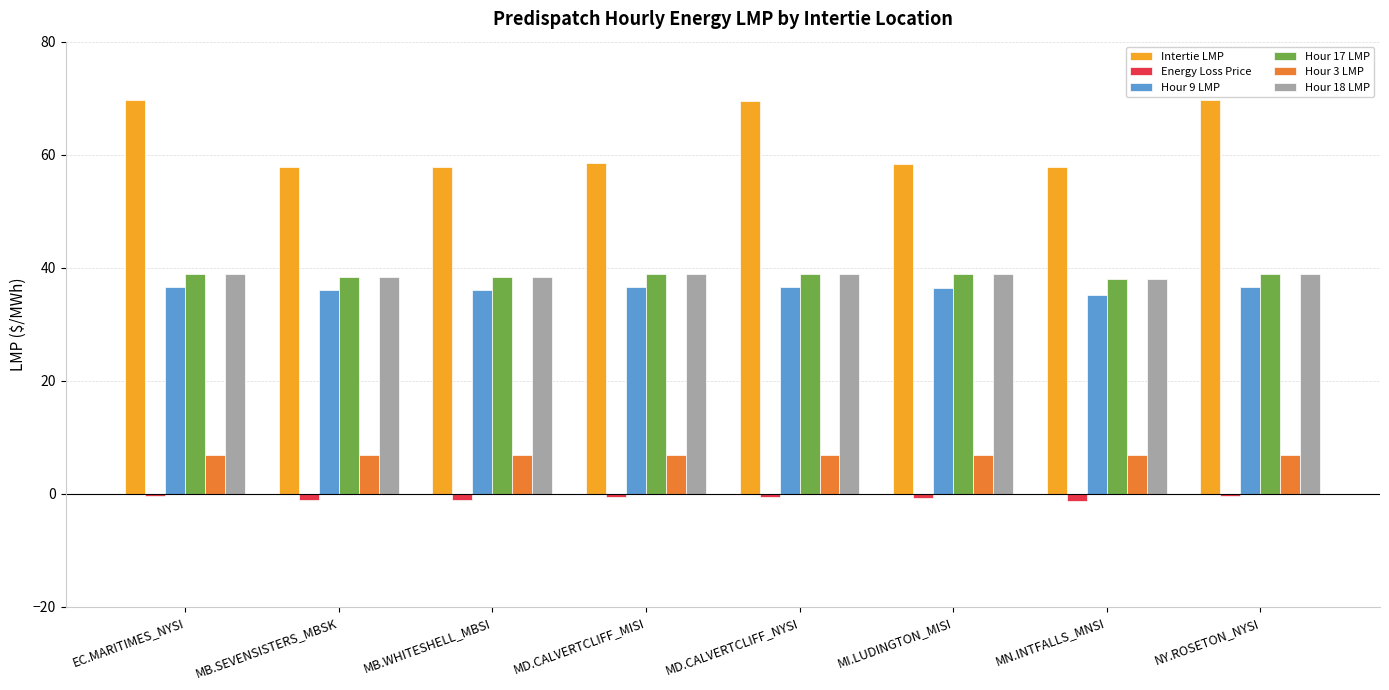

What is the spread (max minus min) of values at MD.CALVERTCLIFF_MISI?

59.1